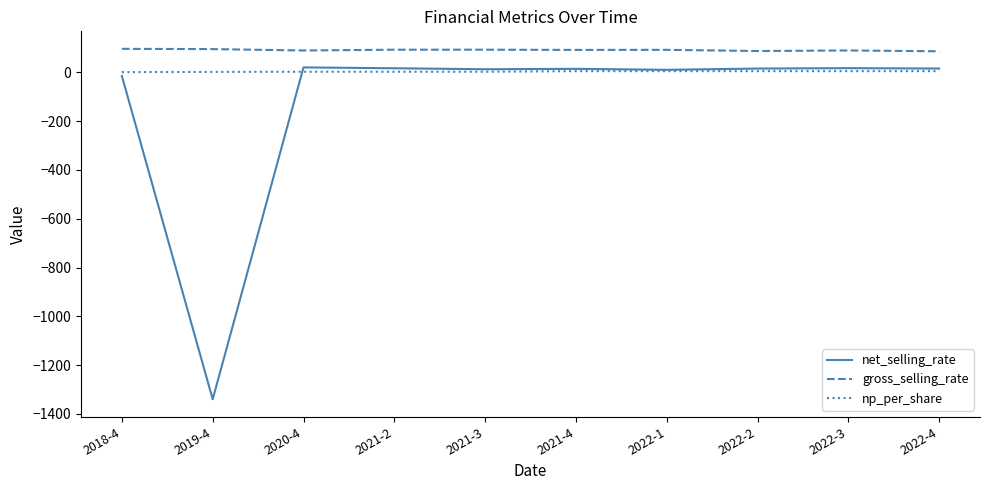

How many values in the net_selling_rate series exceed 15?

5